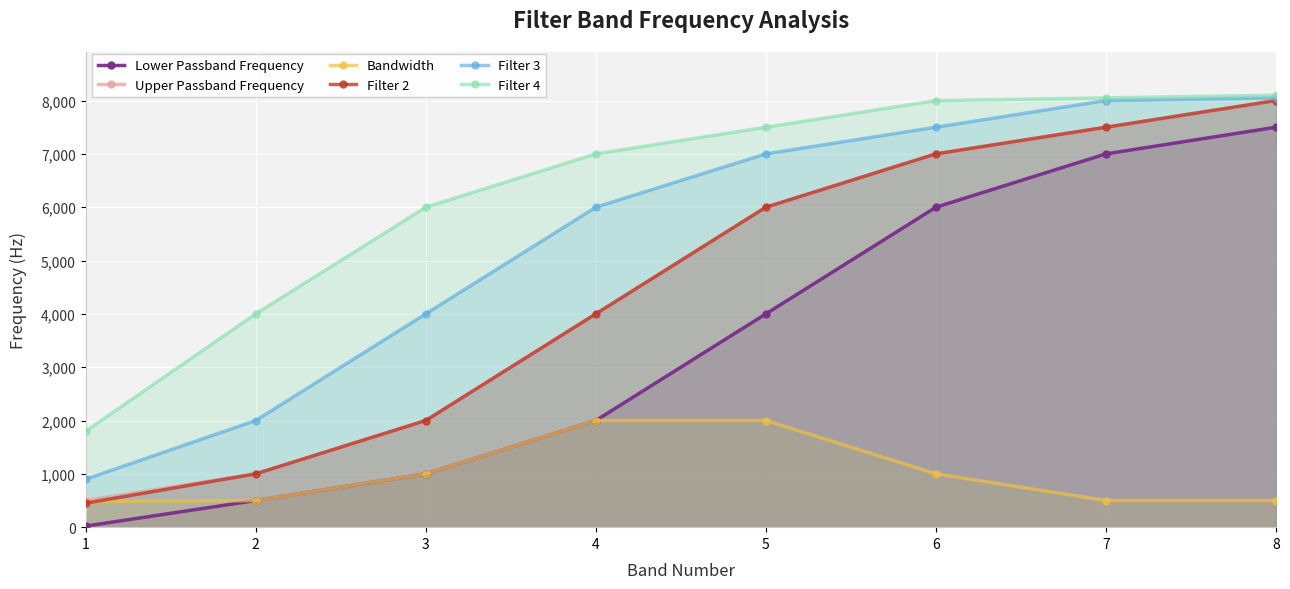

What is the minimum value for Filter 4?

1800